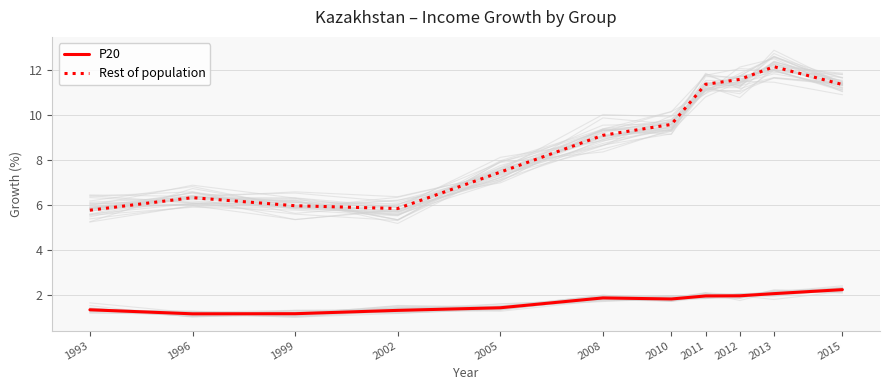

True or false: P20 and Rest of population cross at least once.

False